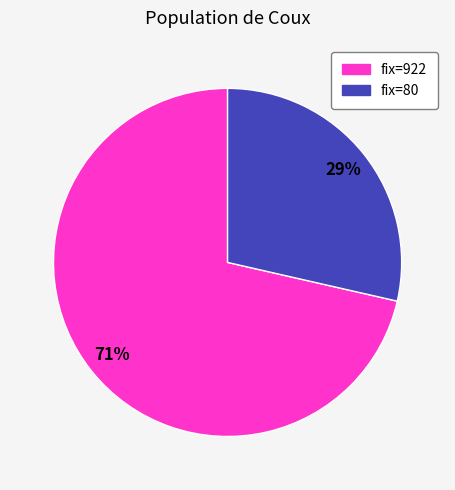

To the nearest percent, what is the average slice percentage?

50%